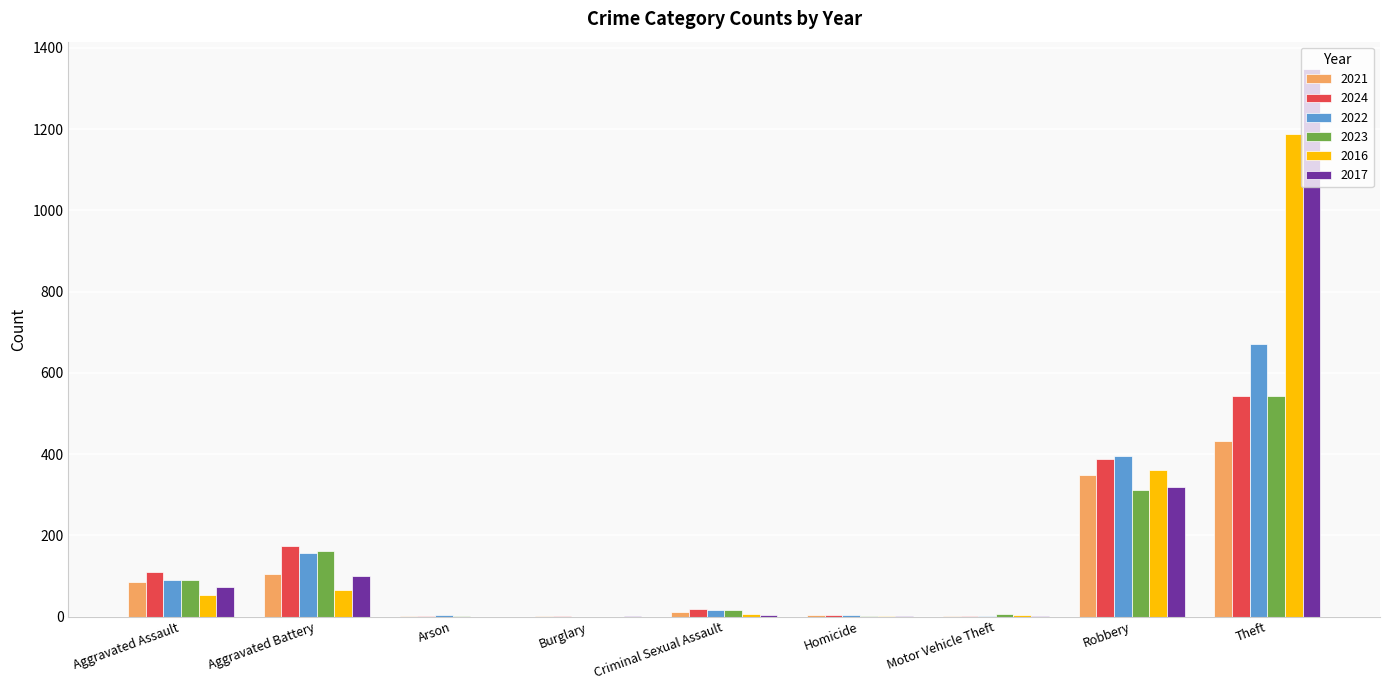

Is it true that 2024 equals 680 at Robbery?

False